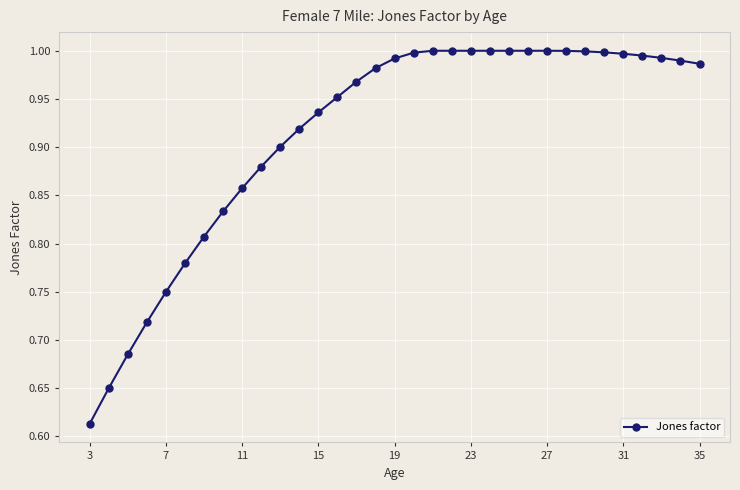

How many lines are shown in the chart?

1